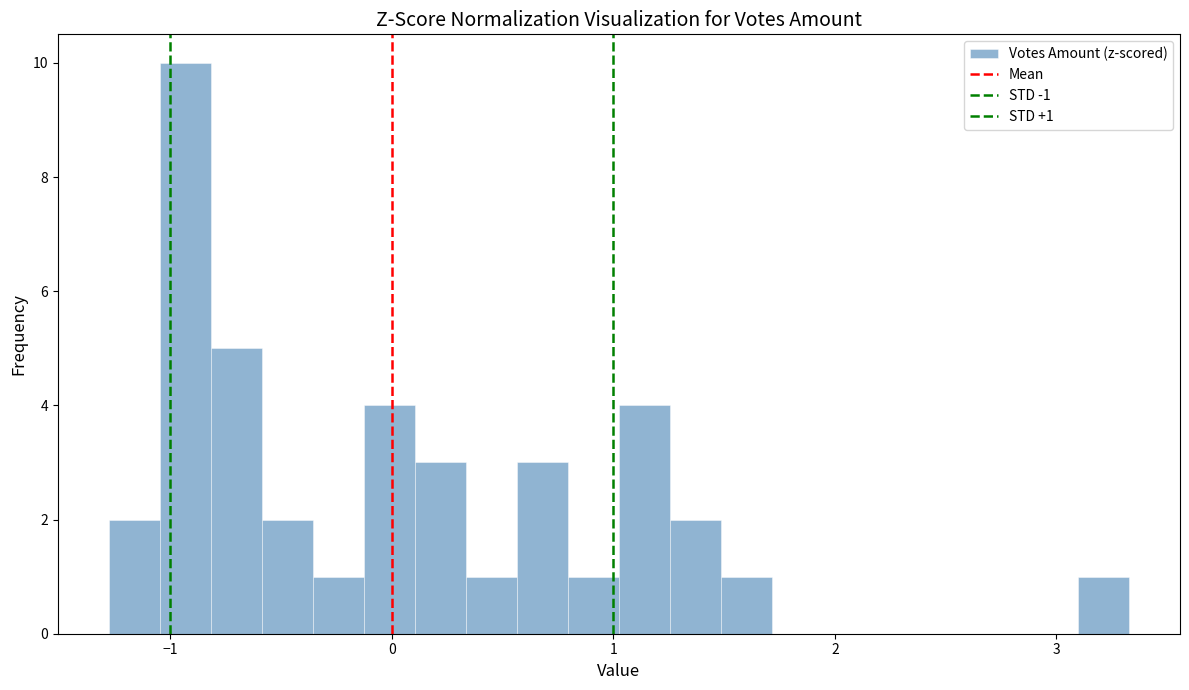

Around what value on the x-axis is the tallest bar? Give the approximate position of its centre, as read against the axis.

-0.9